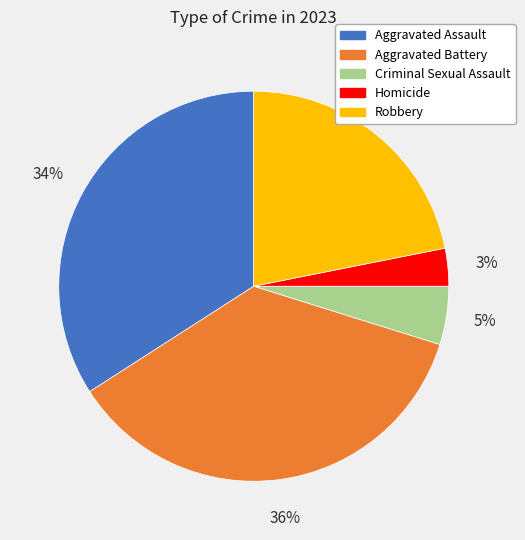

What is the smallest slice in the pie chart?

Homicide